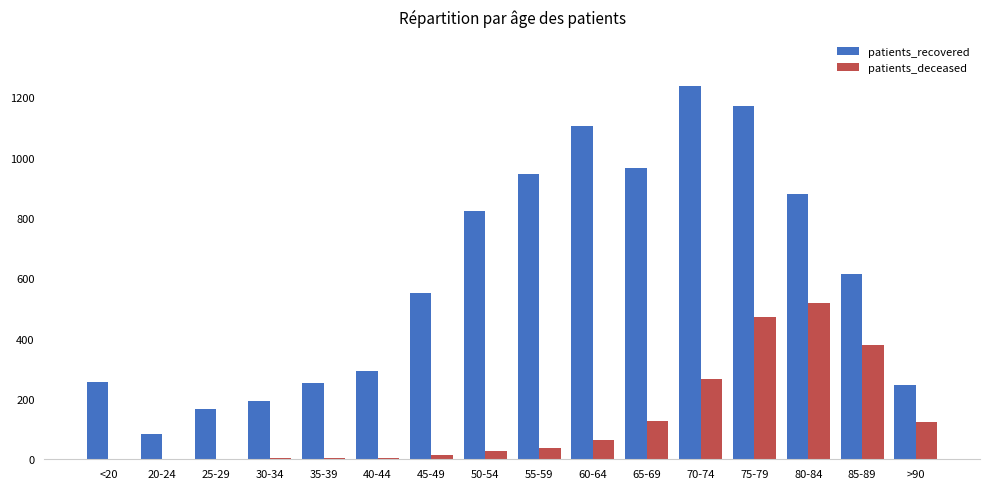

Which category has the highest value in the patients_deceased series?

80-84